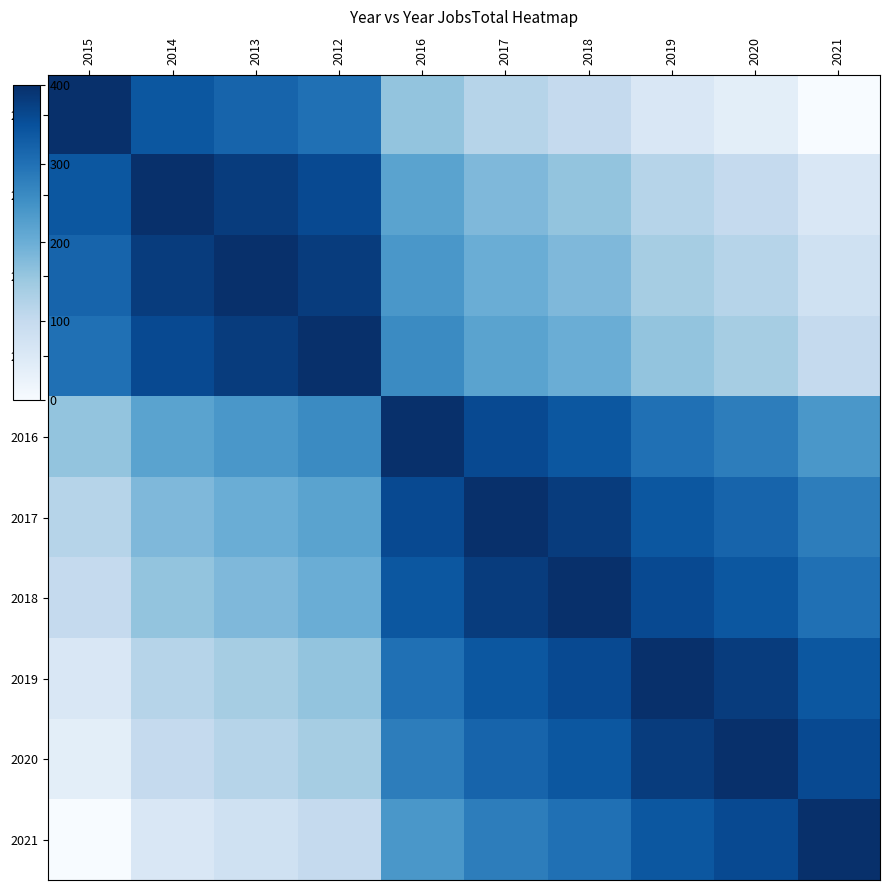

At which category is the sum across all series the highest?

2016